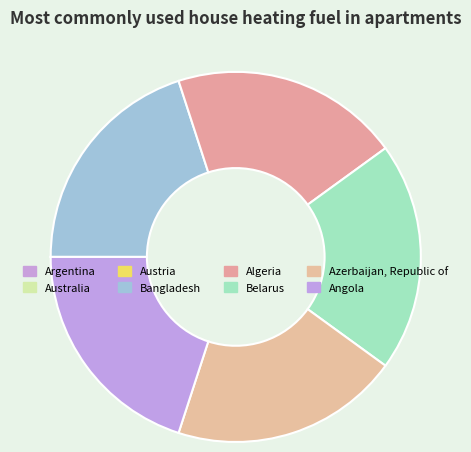

True or false: Belarus accounts for 33% of the total.

False